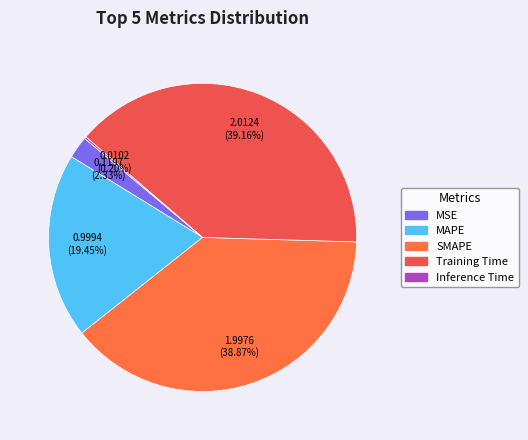

Does any single category account for the majority?

No